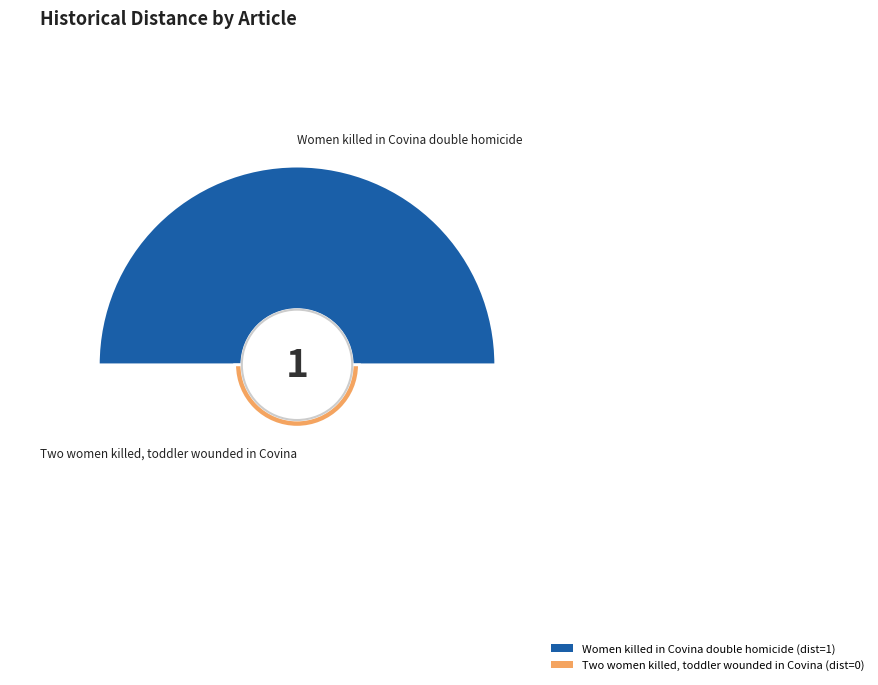

Does Women killed in Covina double homicide represent more than half of the total?

Yes